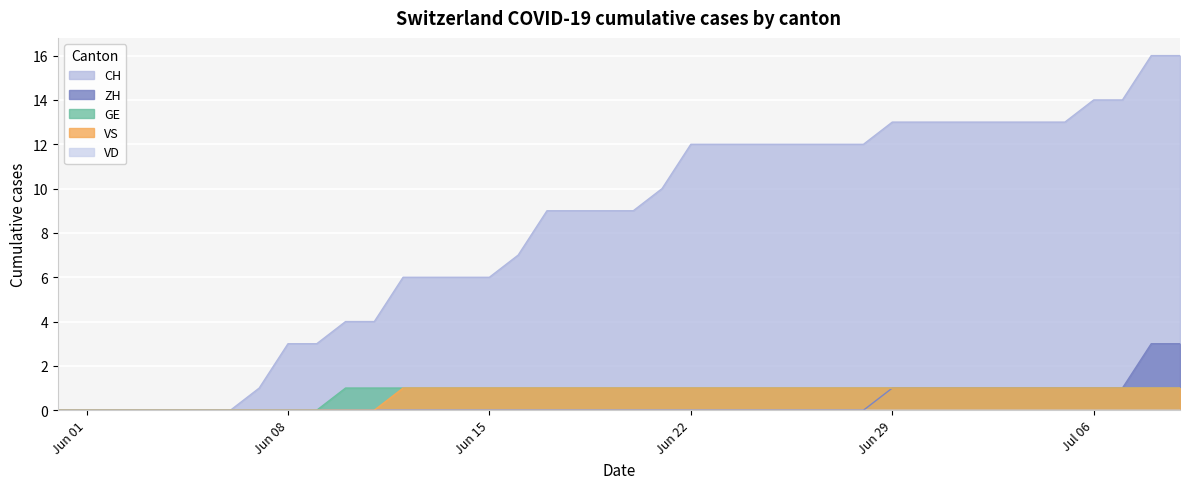

Which series has the largest total across all categories?

CH